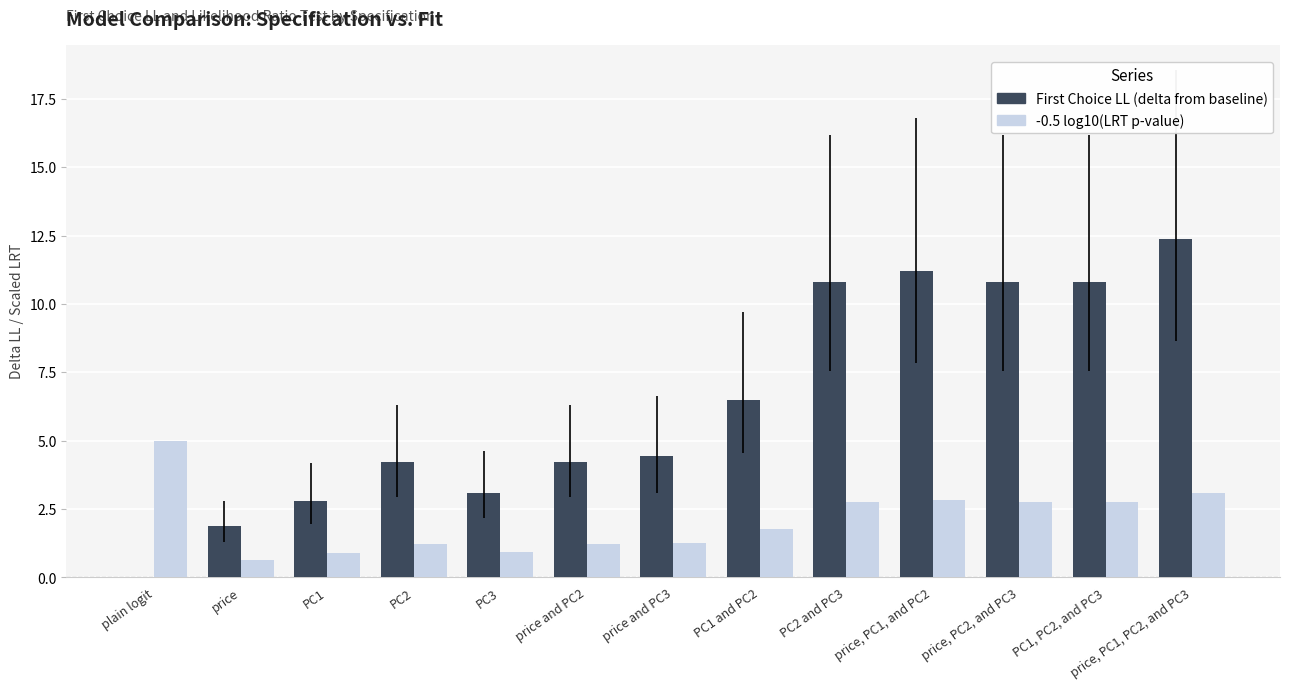

What is the sum of the -0.5 log10(LRT p-value) values at plain logit and PC2?

6.2